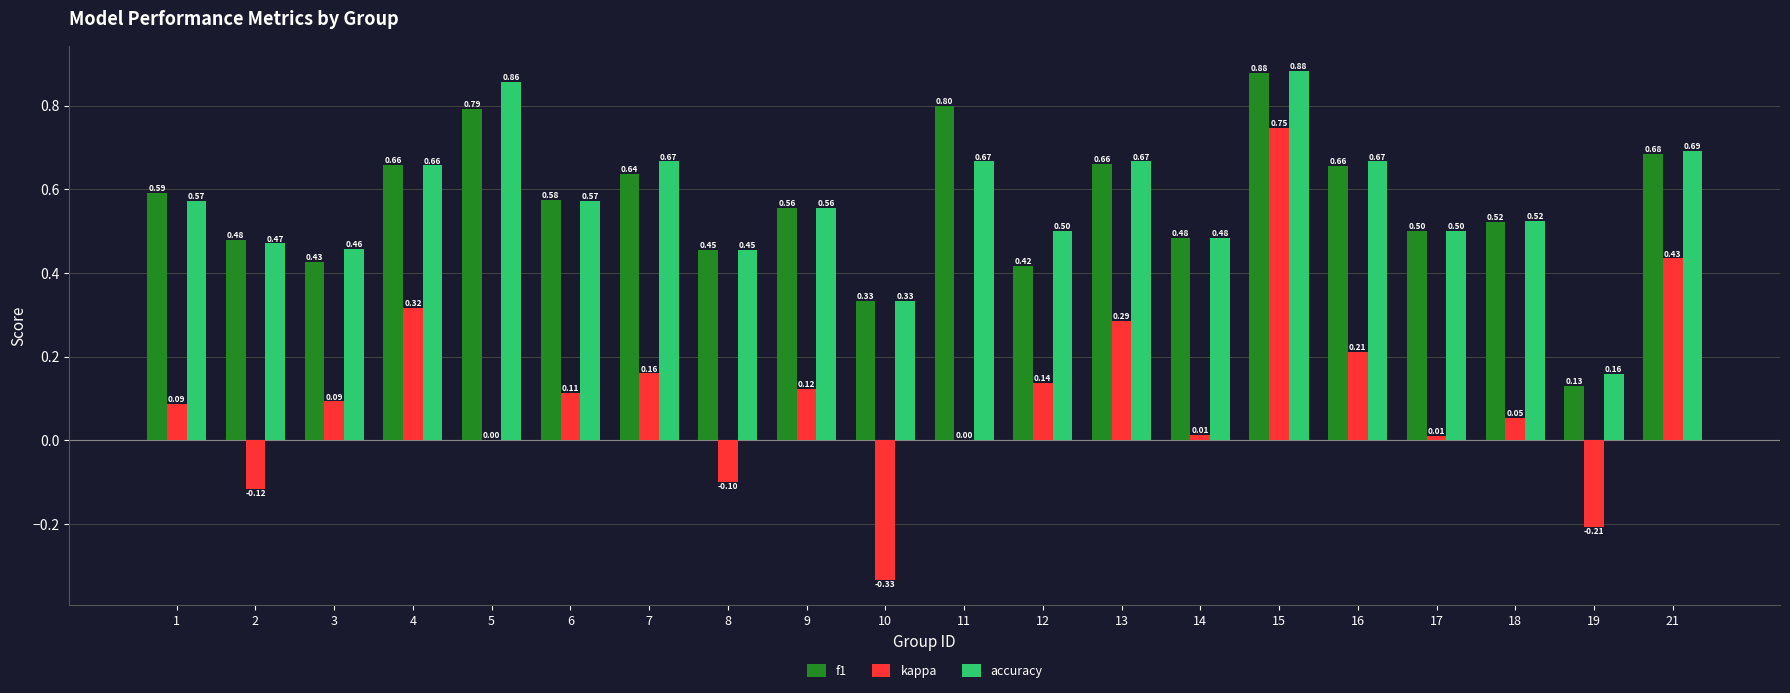

Which series changed the most between 9 and 18?

kappa